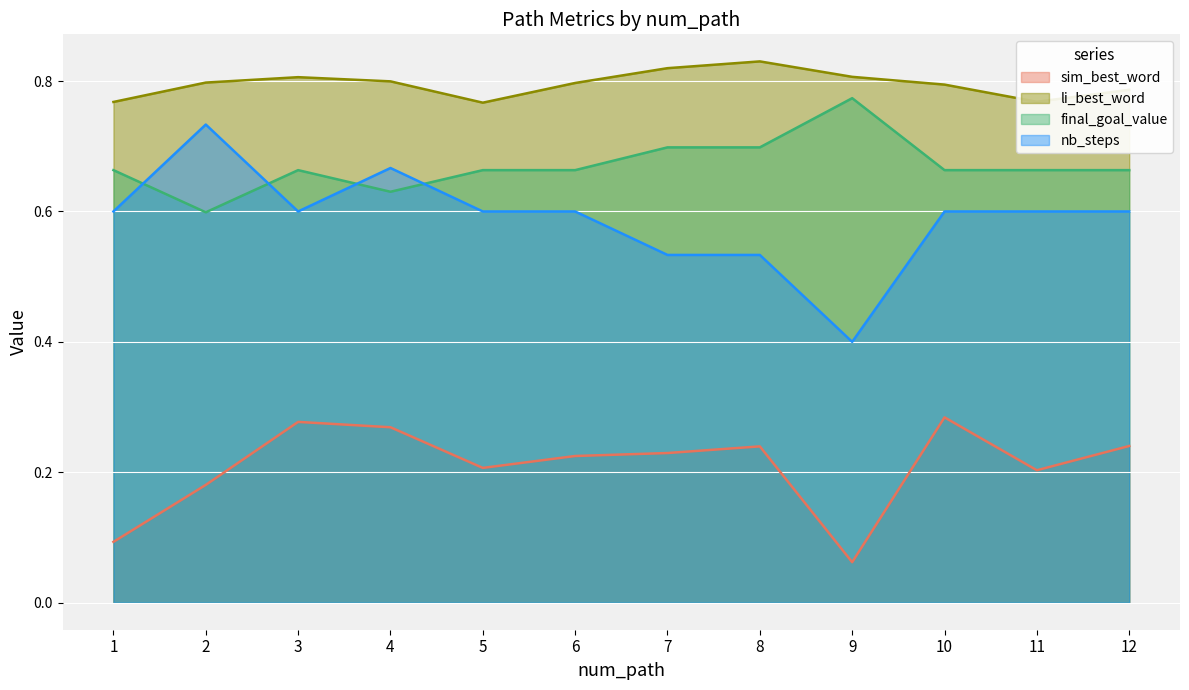

What is the minimum value for nb_steps?

0.4